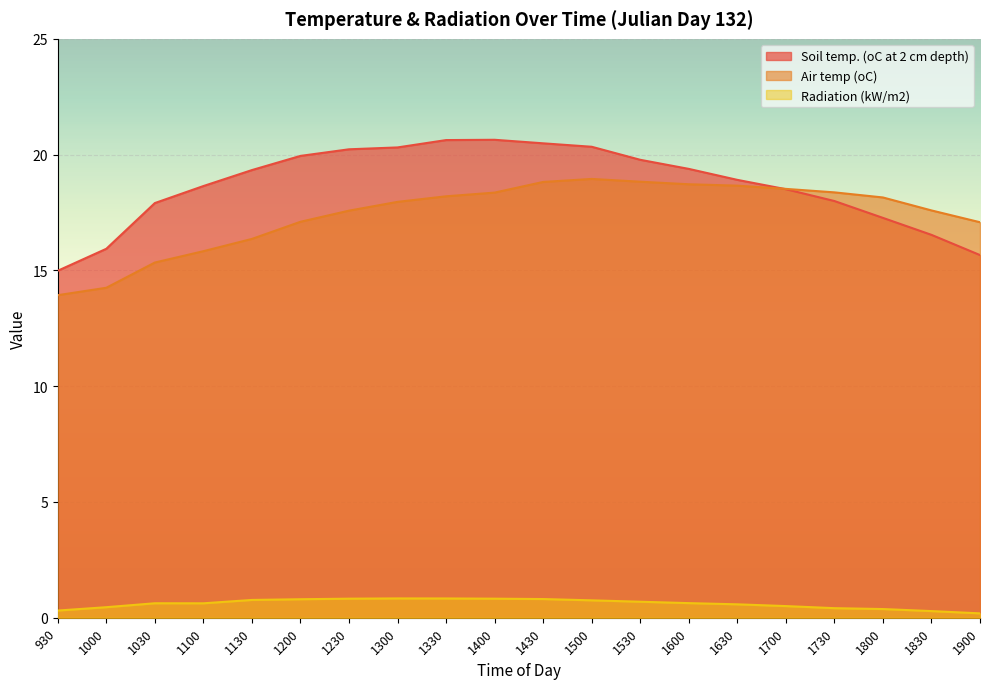

What is the maximum value for Radiation (kW/m2)?

0.8